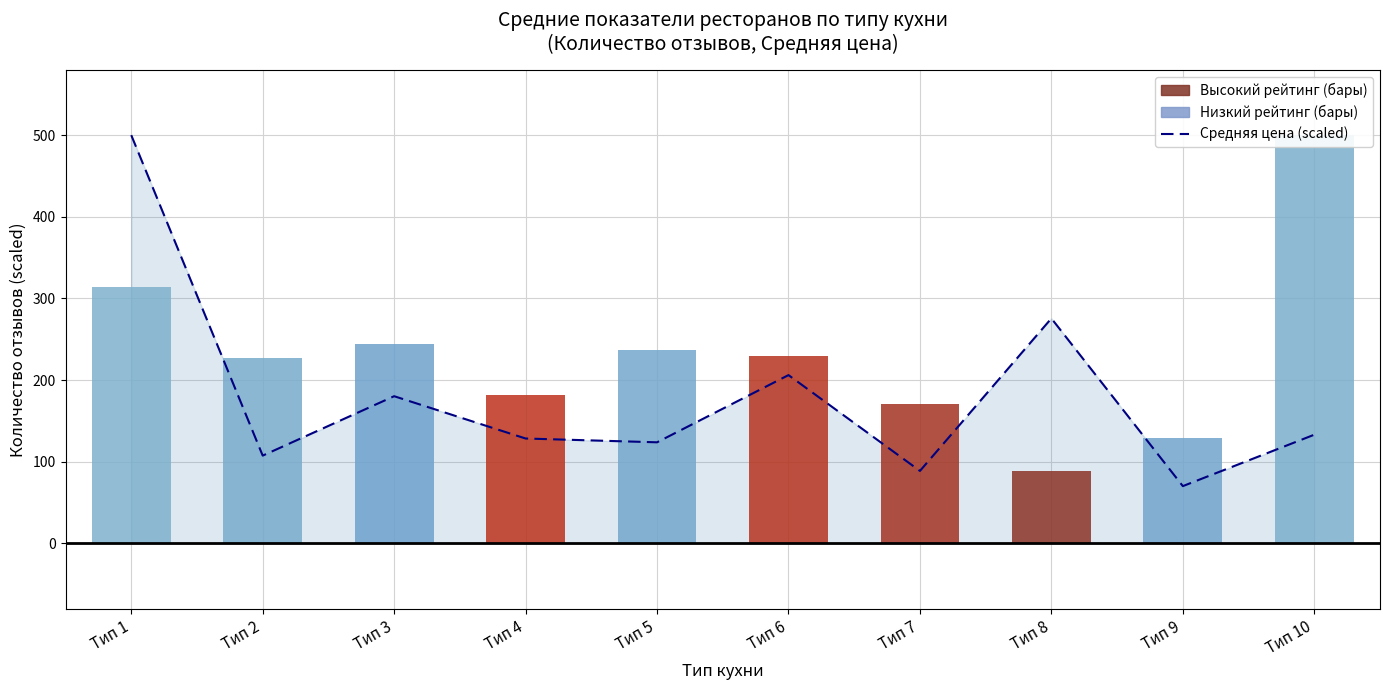

What is the sum of the values at Тип 5 and Тип 8?

399.4